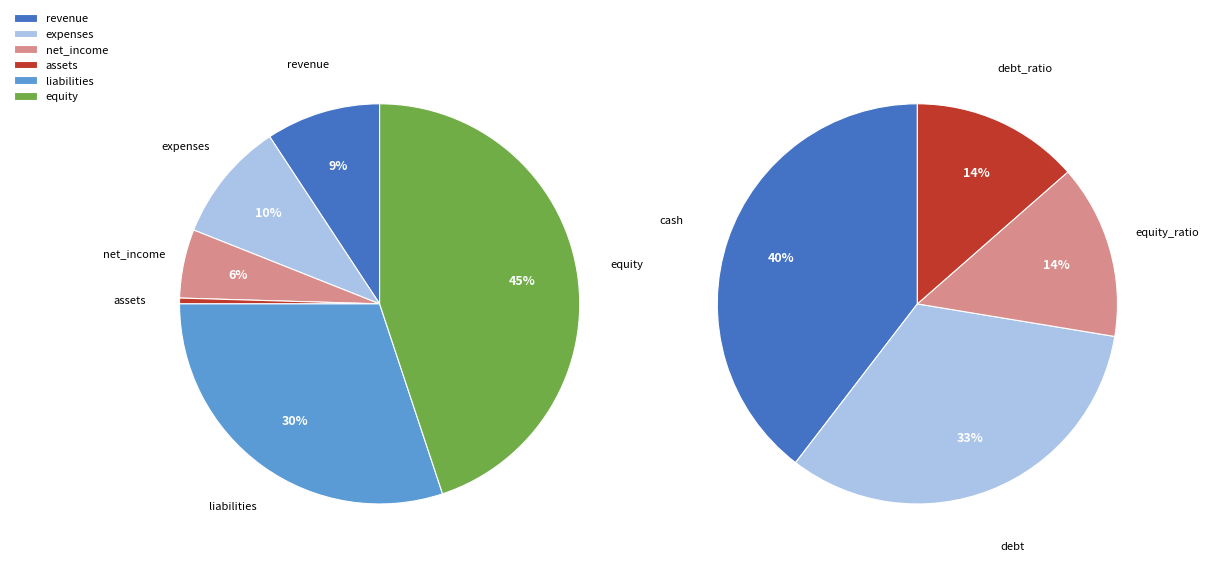

Combined, do cash and revenue account for over 50%?

No